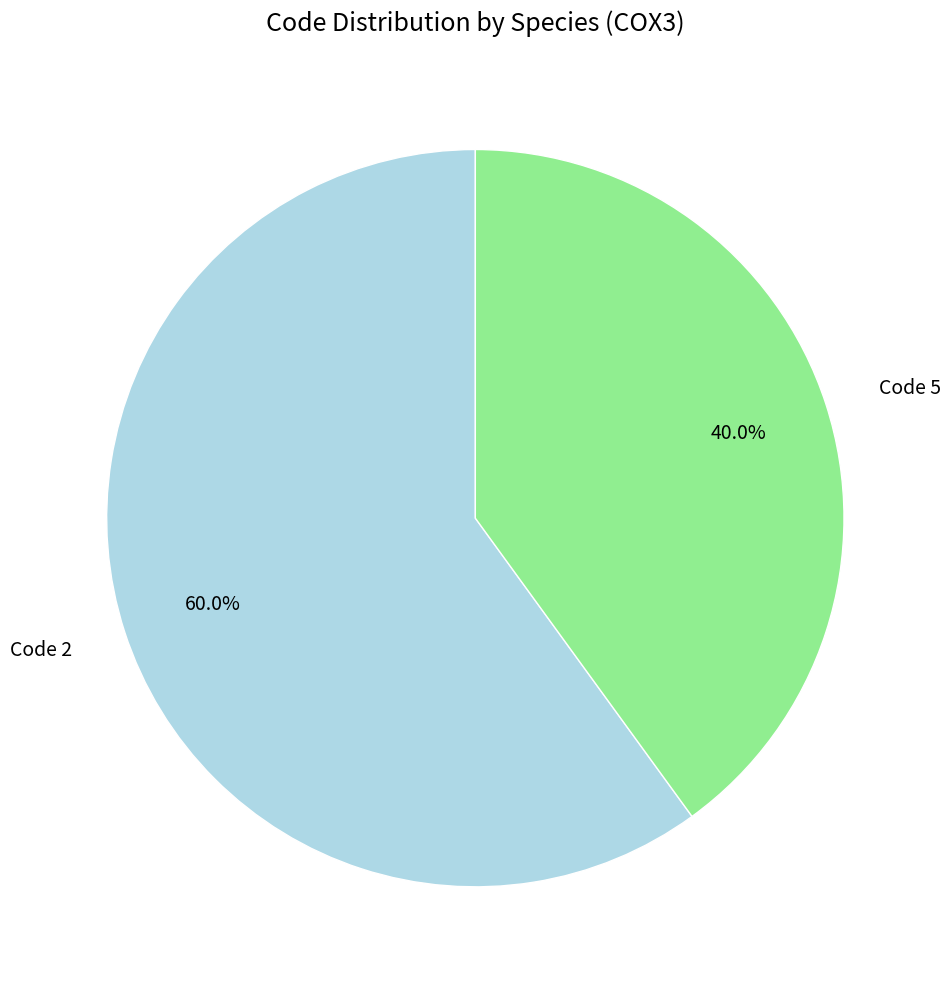

What is the smallest slice in the pie chart?

Code 5